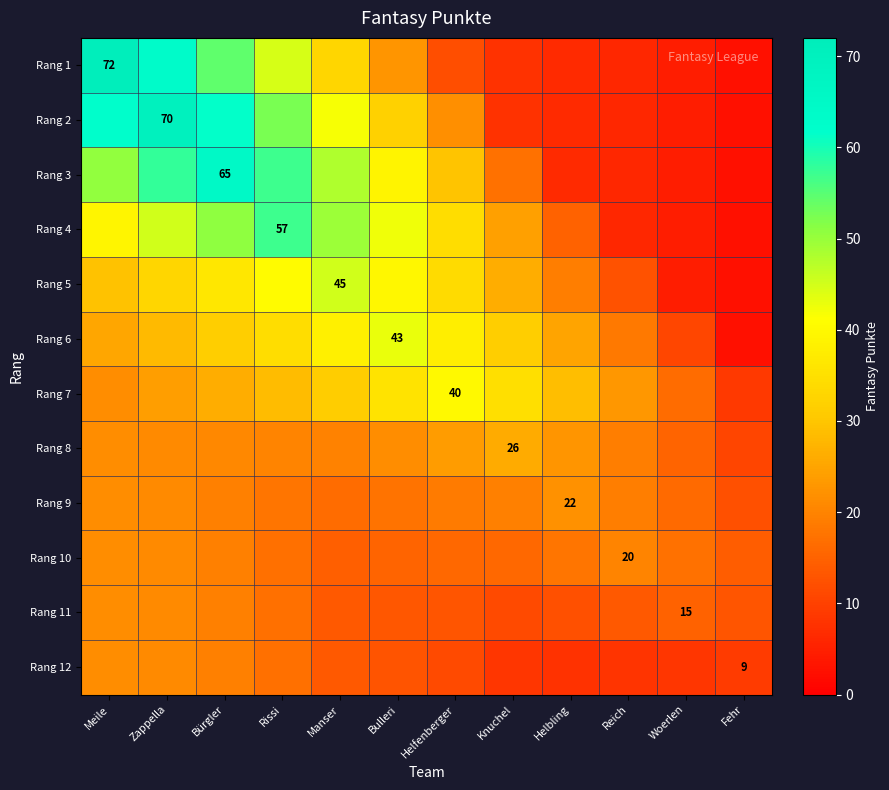

How many data points in Rang 5 are above 33?

5